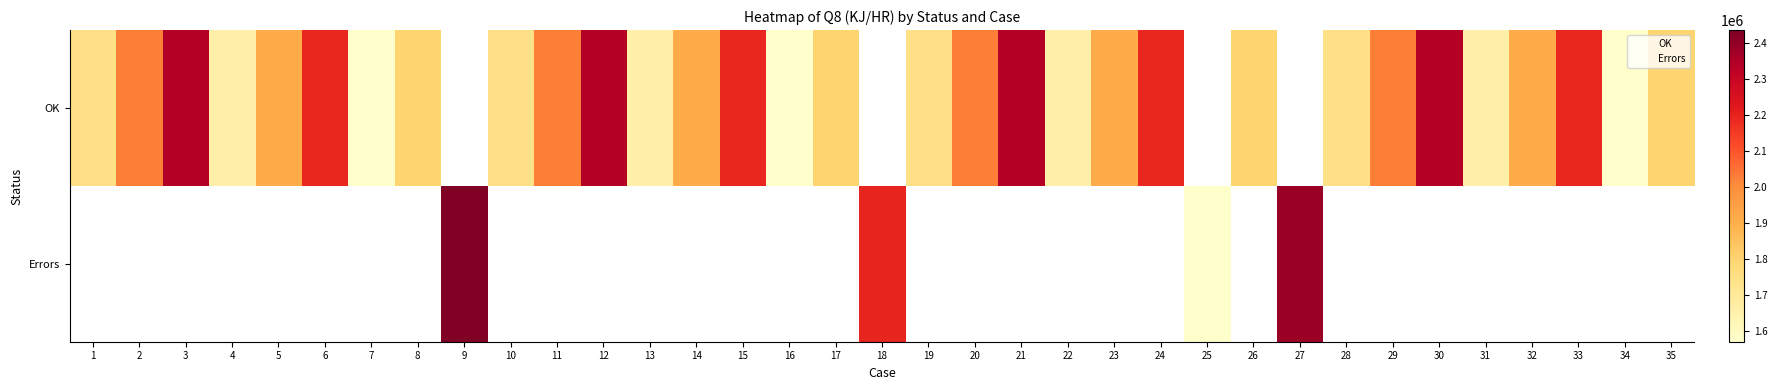

At which label is OK closest to 1955682?

23